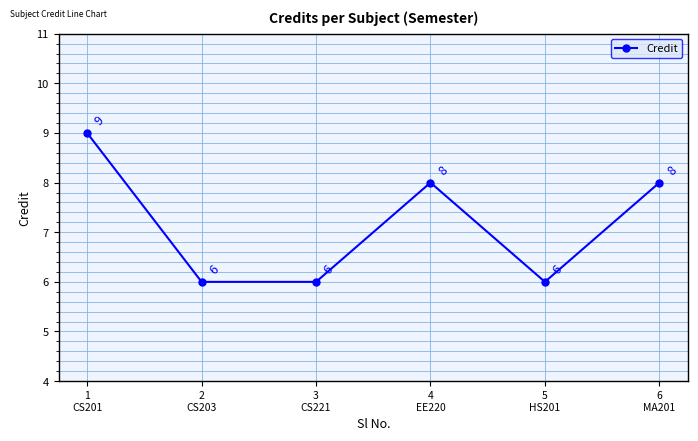

What is the difference between the values at 1
CS201 and 4
EE220?

1